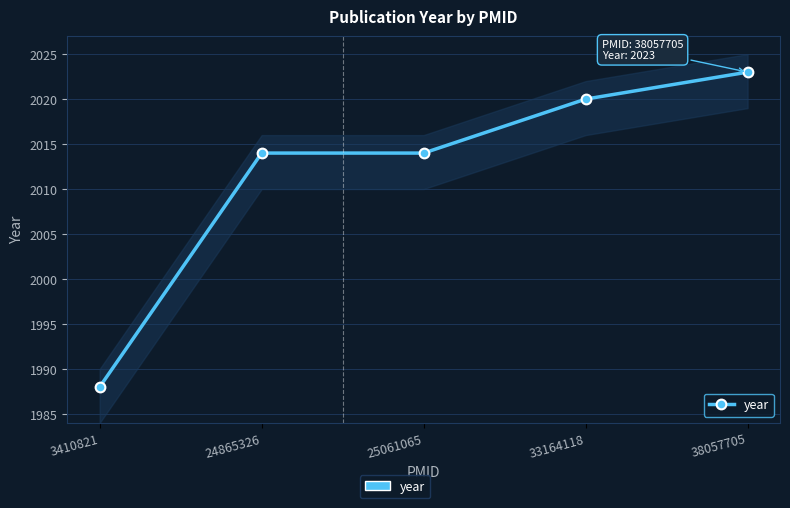

How many series are shown in this chart?

1